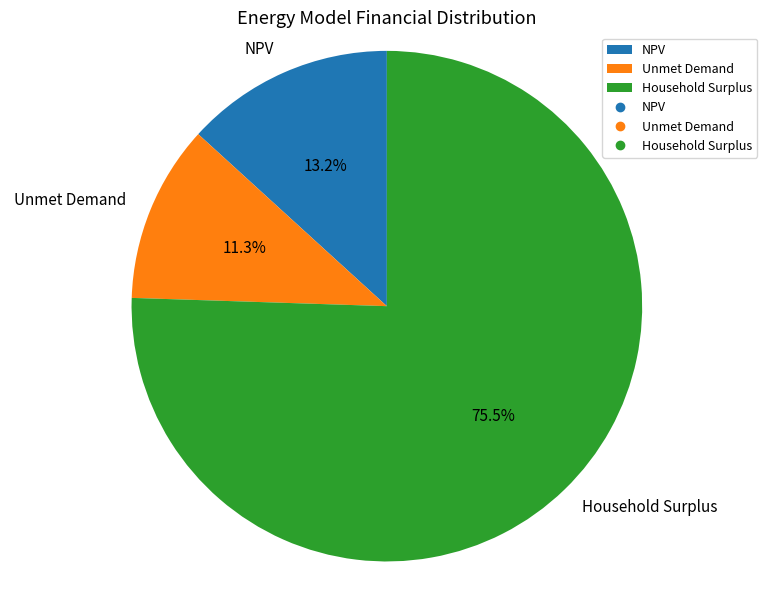

True or false: Unmet Demand accounts for 19% of the total.

False